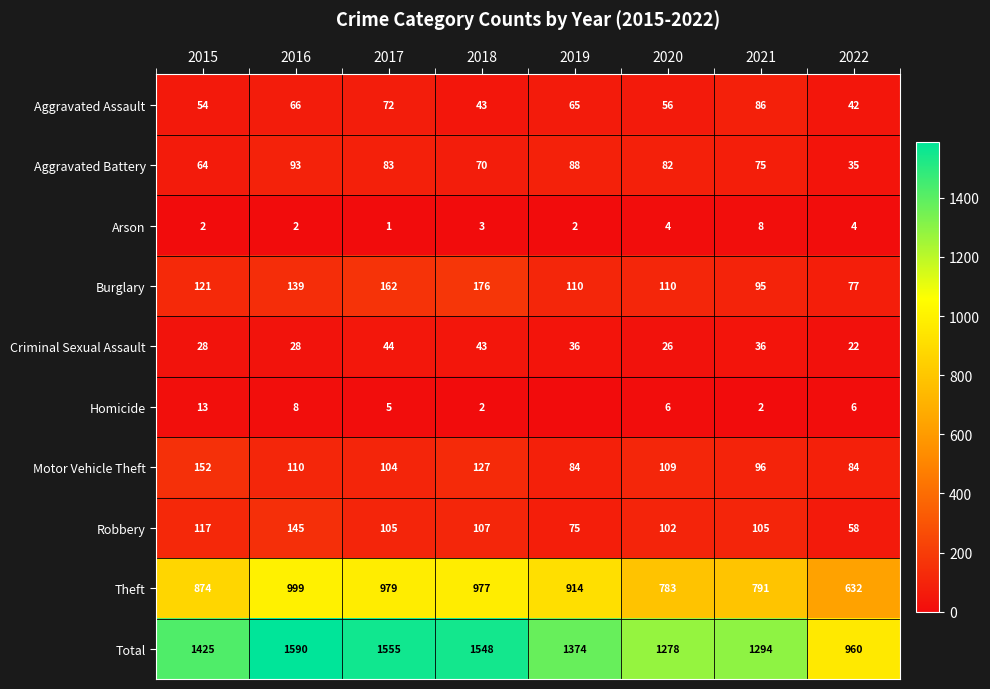

What is the sum of the Robbery values at 2018 and 2015?

224